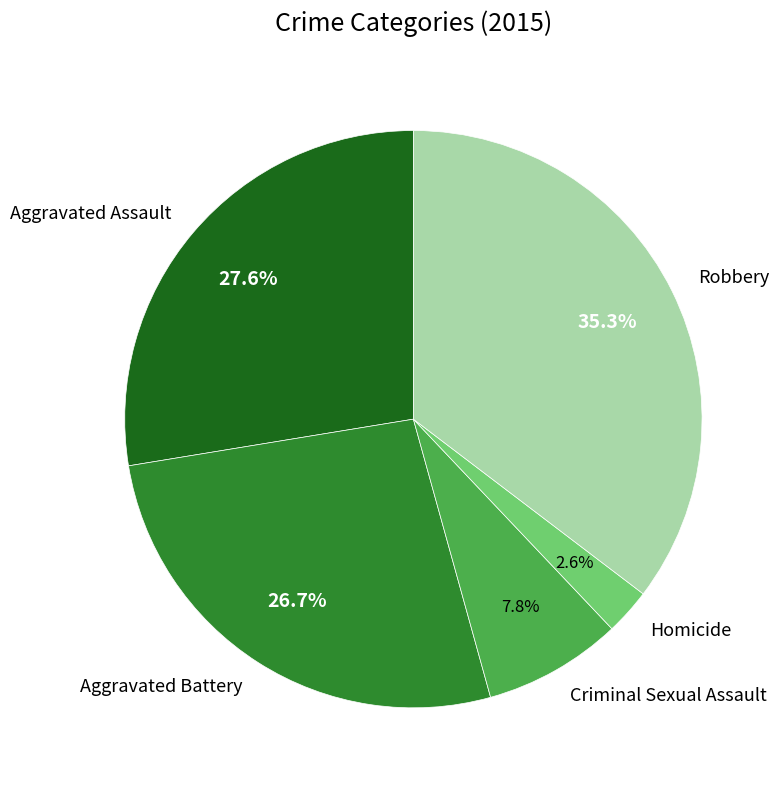

To the nearest percent, what is the difference between the Robbery and Homicide slice percentages?

33%